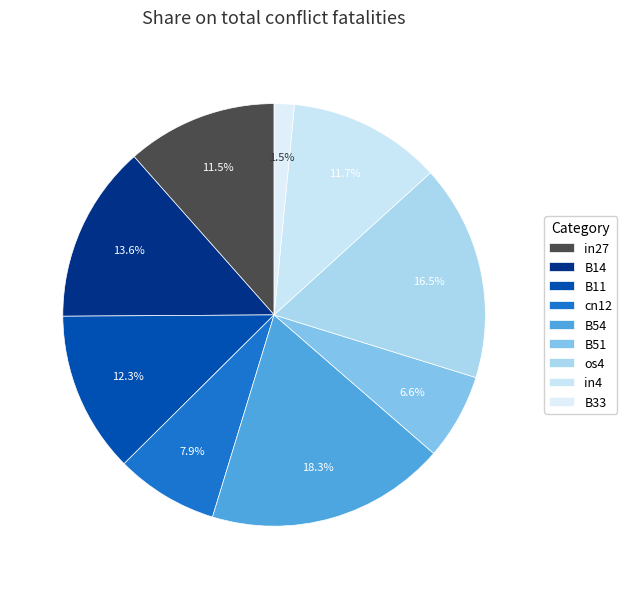

What percentage is the B14 slice, to the nearest percent?

14%